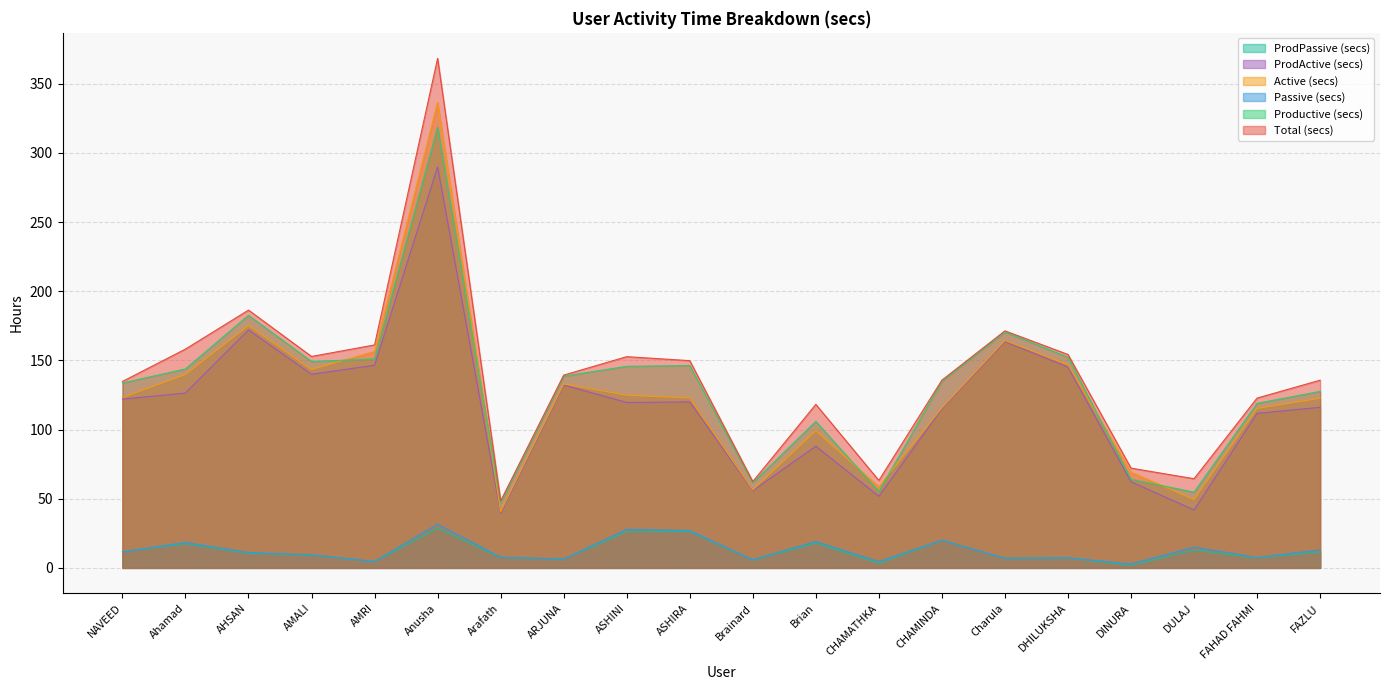

The ProdActive (secs) series shows 26.9 at FAHAD FAHMI. True or false?

False